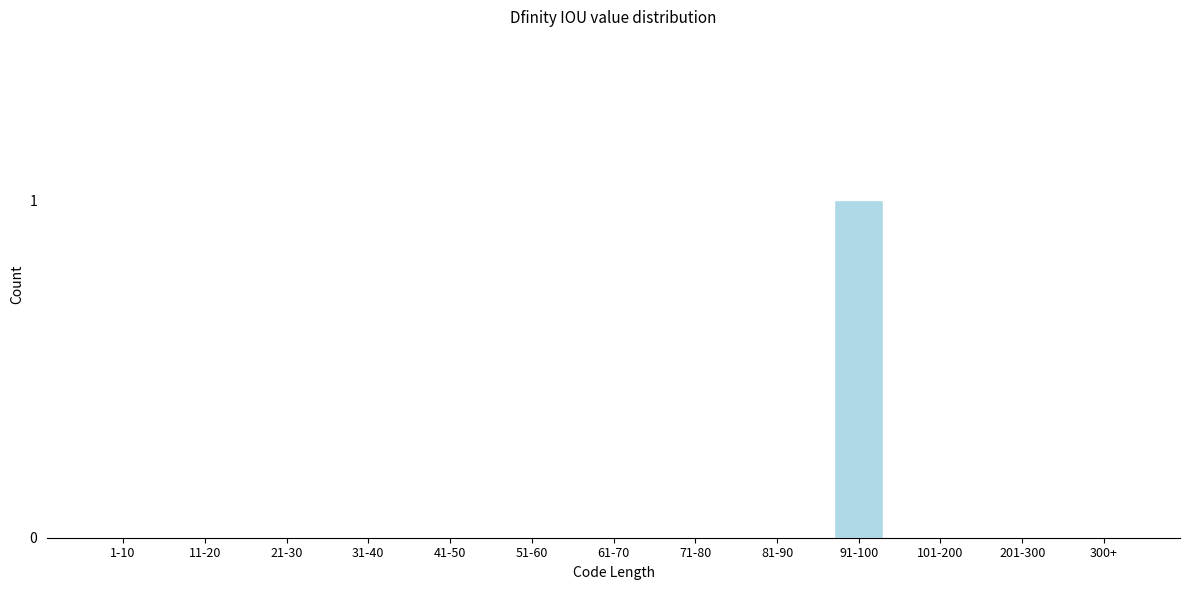

Reading left to right, list all the values displayed in this chart.

1-10=0	11-20=0	21-30=0	31-40=0	41-50=0	51-60=0	61-70=0	71-80=0	81-90=0	91-100=1	101-200=0	201-300=0	300+=0